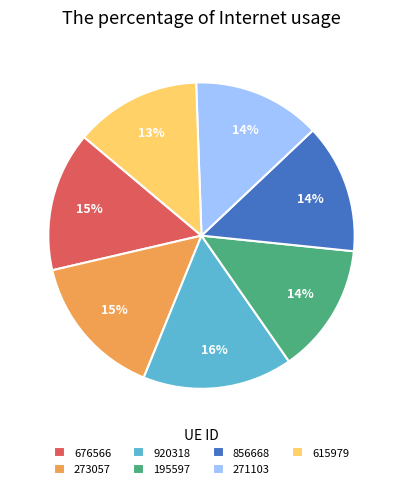

Combined, do 273057 and 195597 account for over 50%?

No